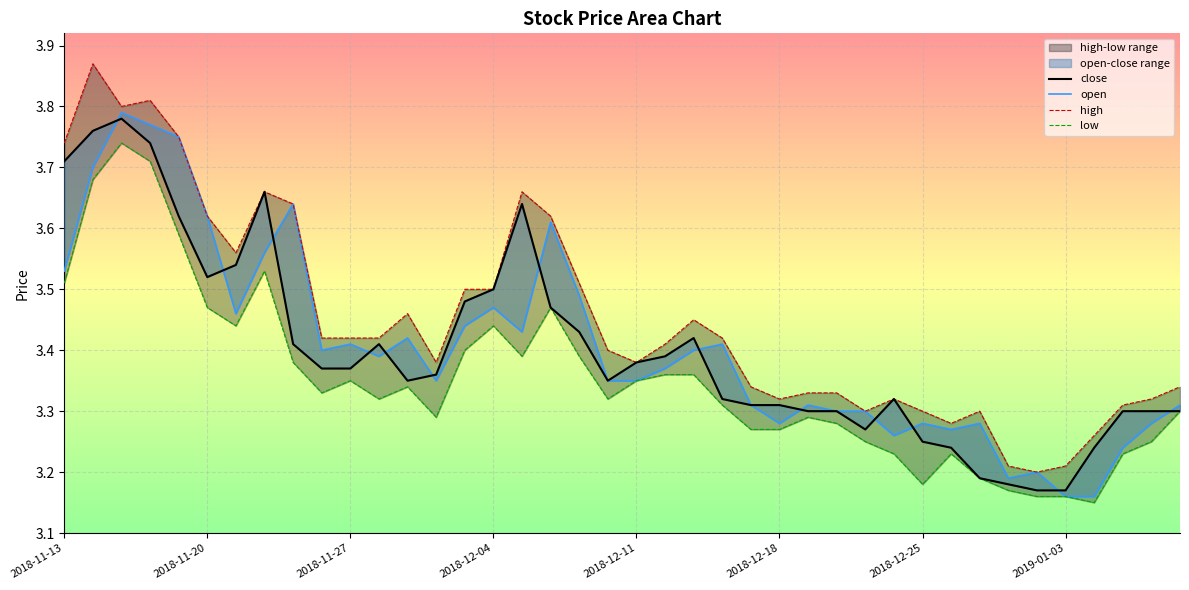

Which series has the largest range (max minus min)?

high